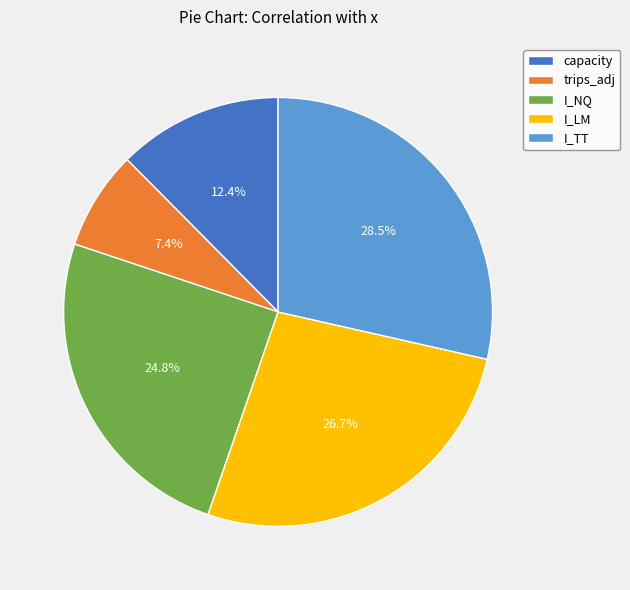

Do trips_adj and capacity together represent more than half of the pie?

No